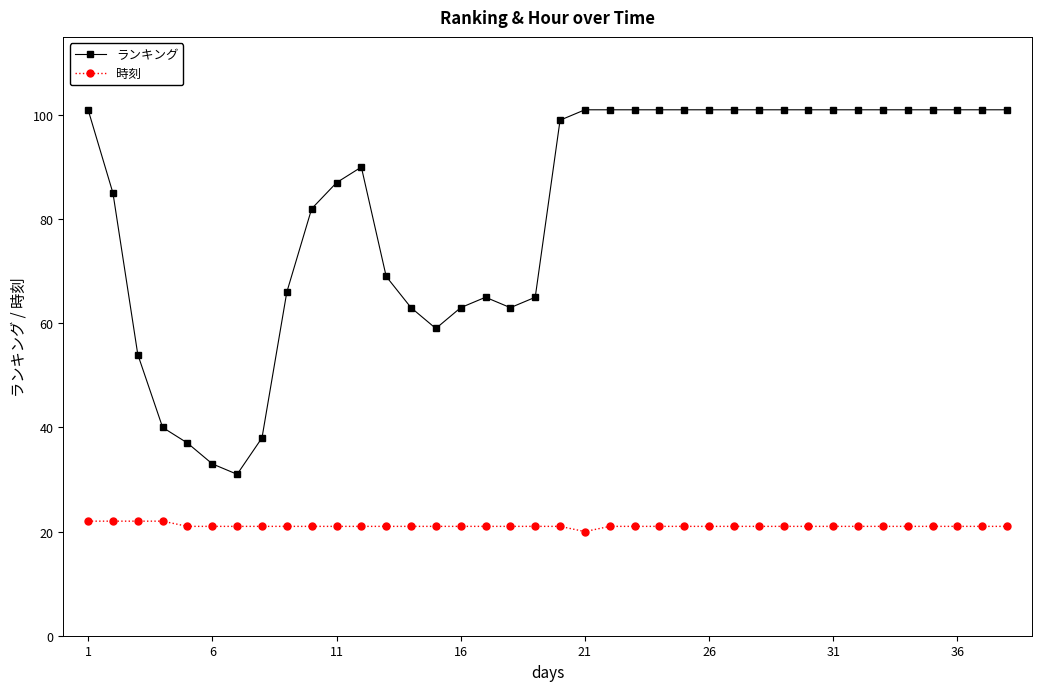

Rank the series by their average value, from highest to lowest.

ランキング, 時刻